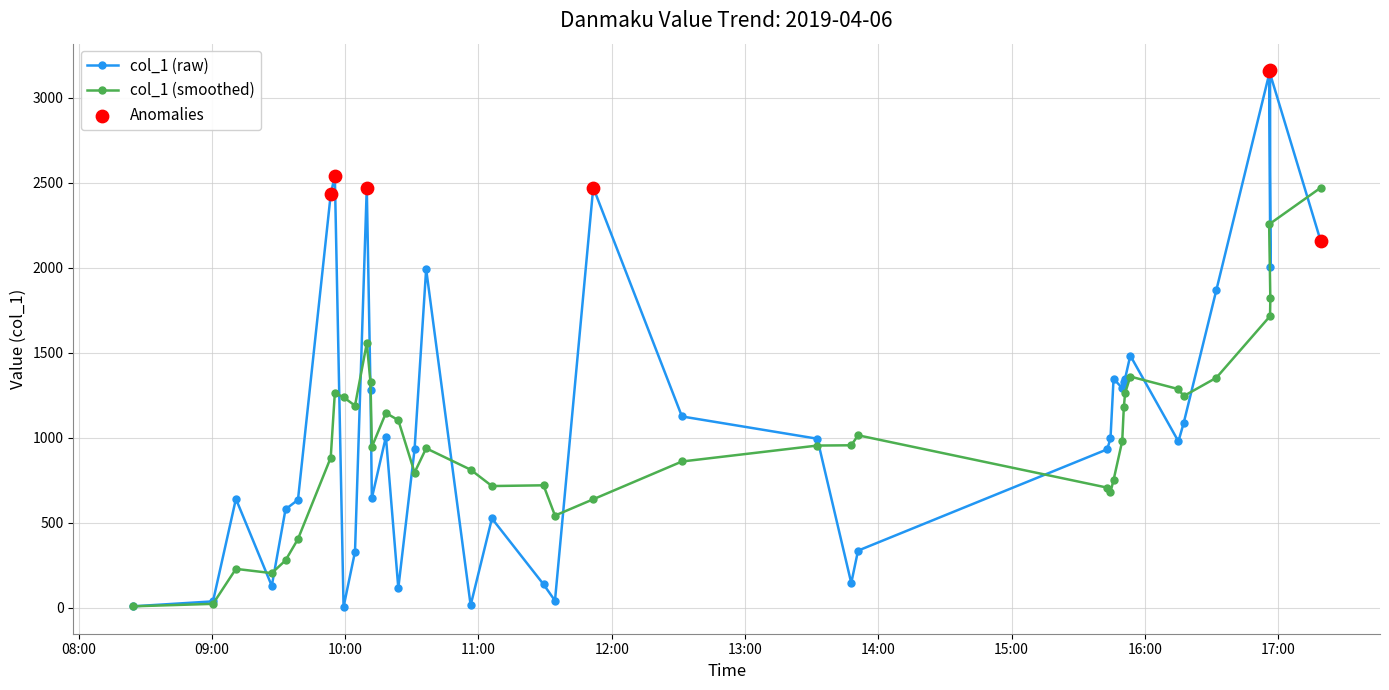

What is the change in value from 2019-04-06 10:56:29 to 2019-04-06 13:32:34?

+979.2